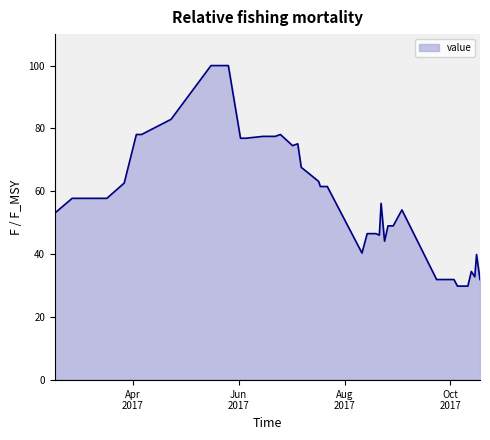

What is the greatest value displayed?

100.0